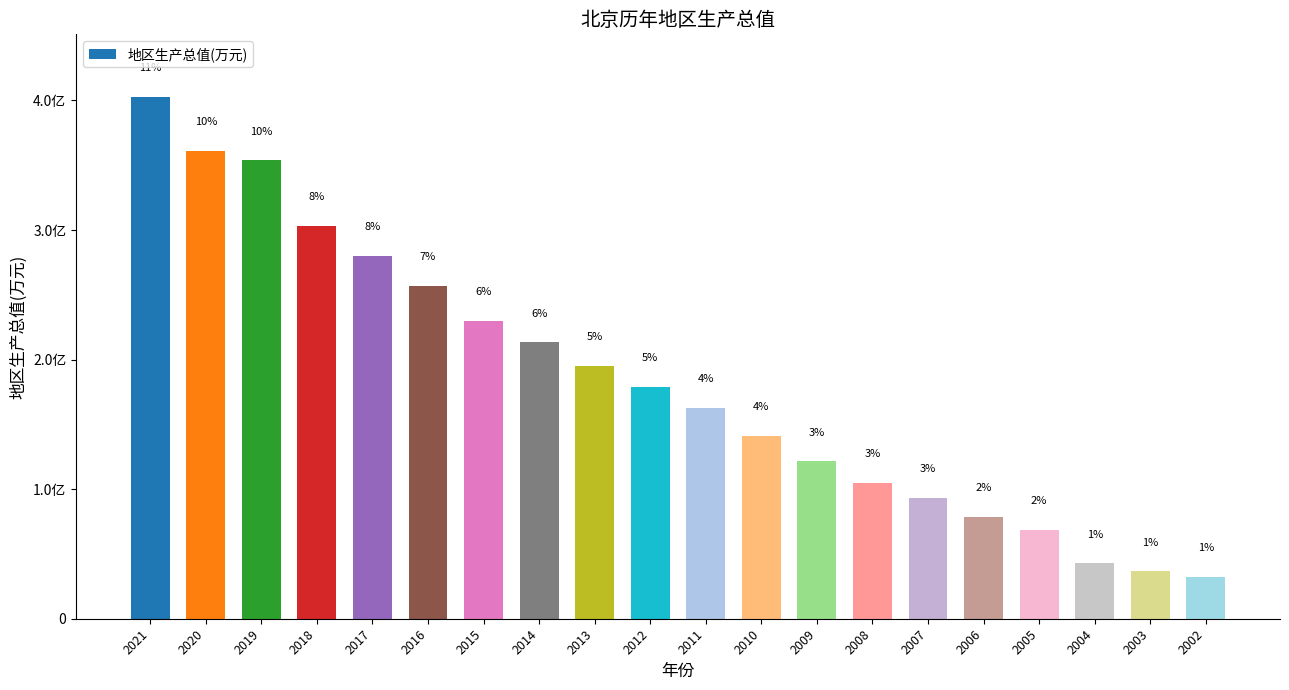

Rank the categories by value from highest to lowest.

2021, 2020, 2019, 2018, 2017, 2016, 2015, 2014, 2013, 2012, 2011, 2010, 2009, 2008, 2007, 2006, 2005, 2004, 2003, 2002